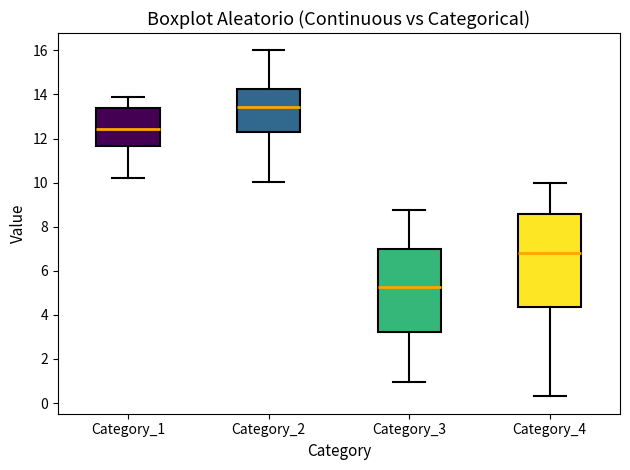

Where is the upper edge of the box for Category_4 on the y-axis? The values are not printed on the chart, so give them approximately, as read against the axis.

8.6